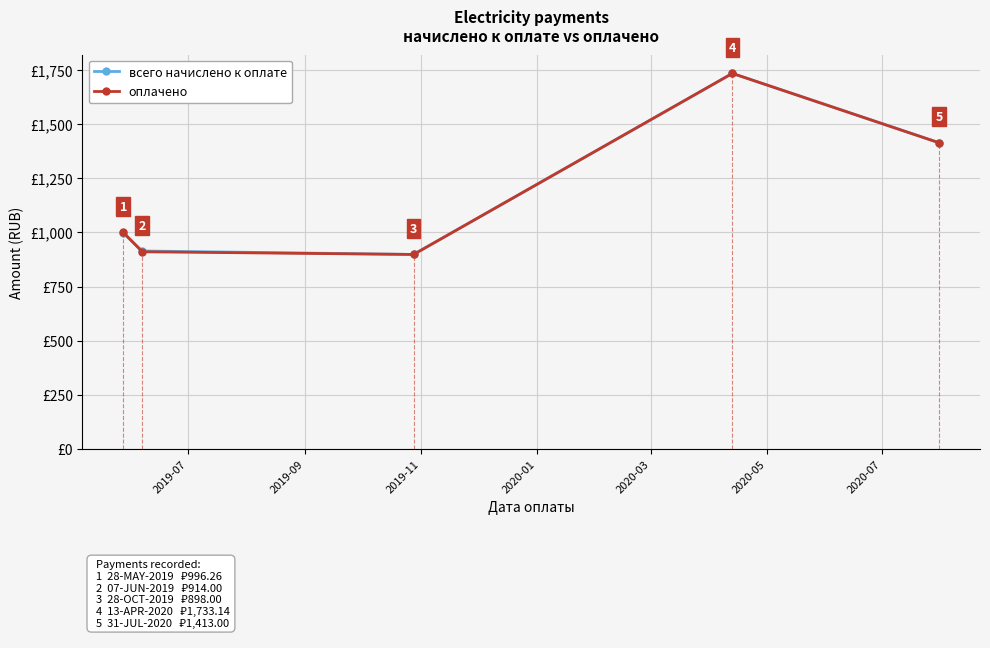

Is this an area chart (filled region under the line)?

No